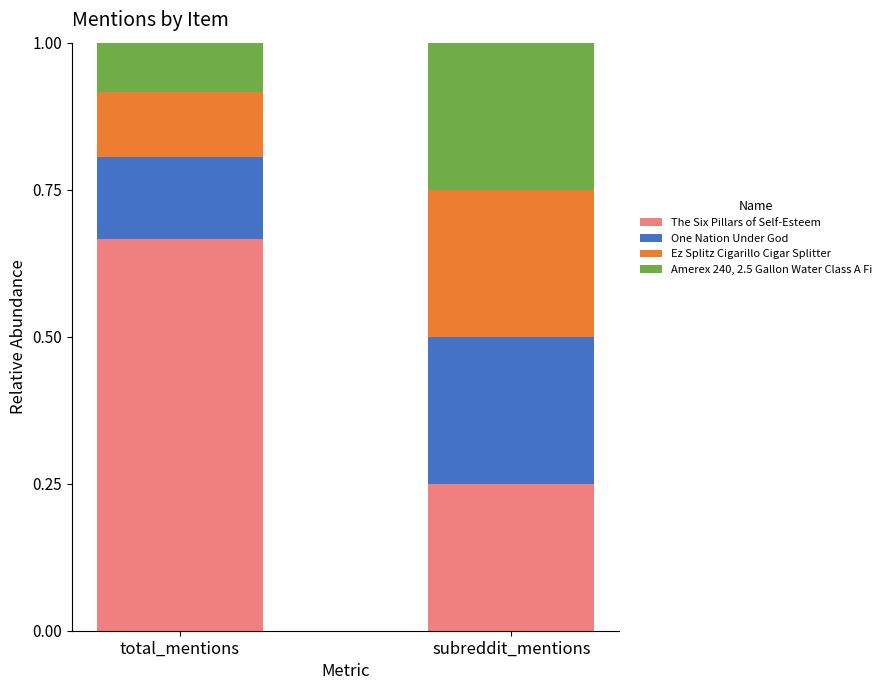

What is the total value across all series at total_mentions?

1.0